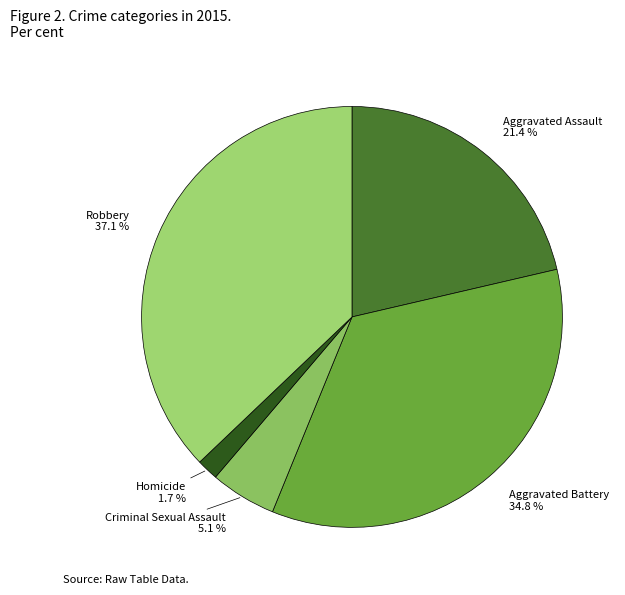

Count the number of slices in the pie.

5